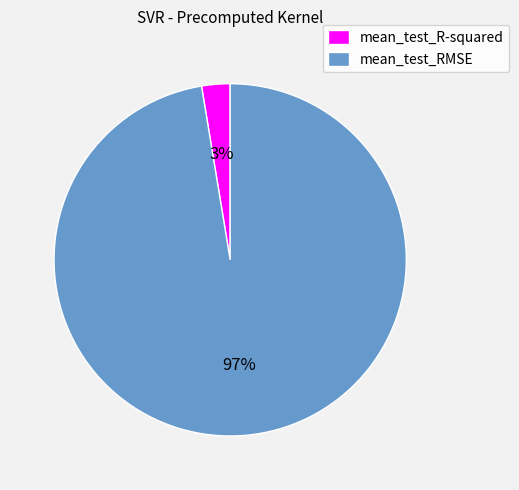

Which slice is the largest?

mean_test_RMSE